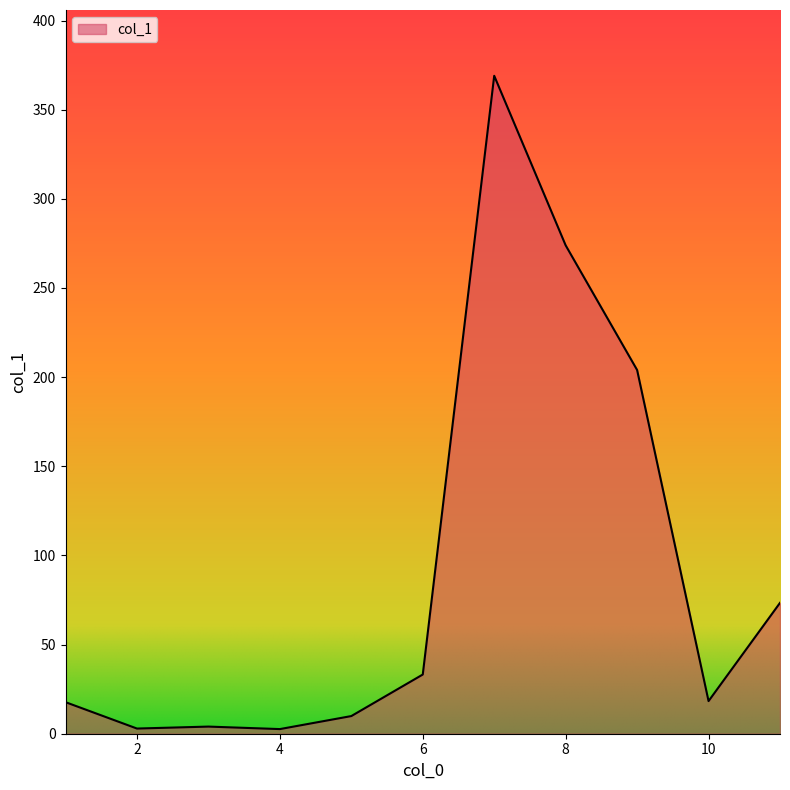

What is the difference between the maximum and minimum values?

366.4